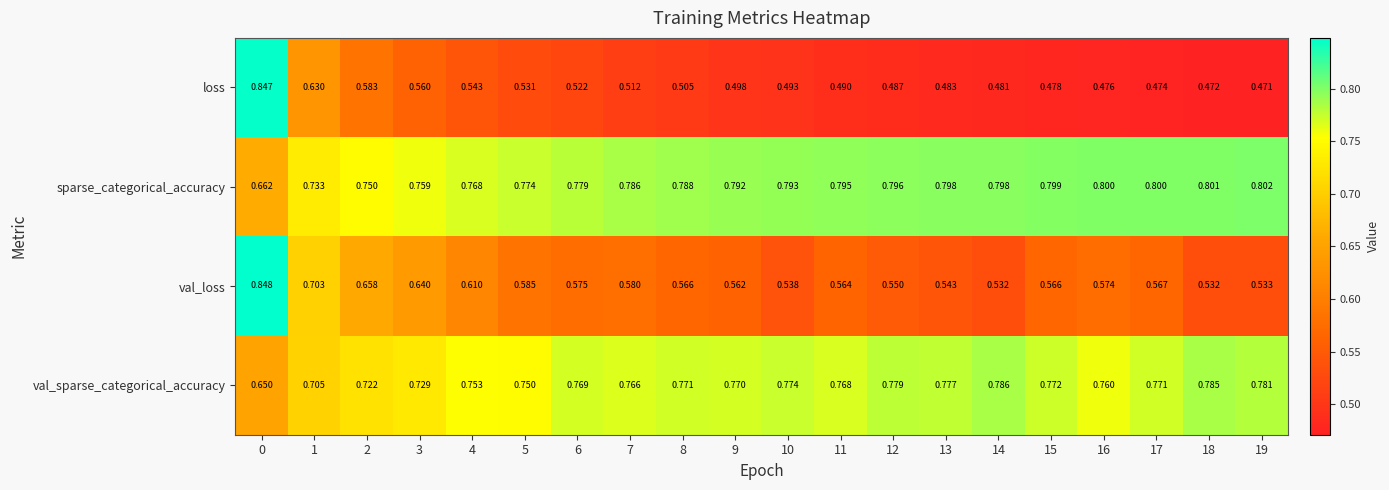

At 6, list the series in order from smallest to largest.

loss, val_loss, val_sparse_categorical_accuracy, sparse_categorical_accuracy